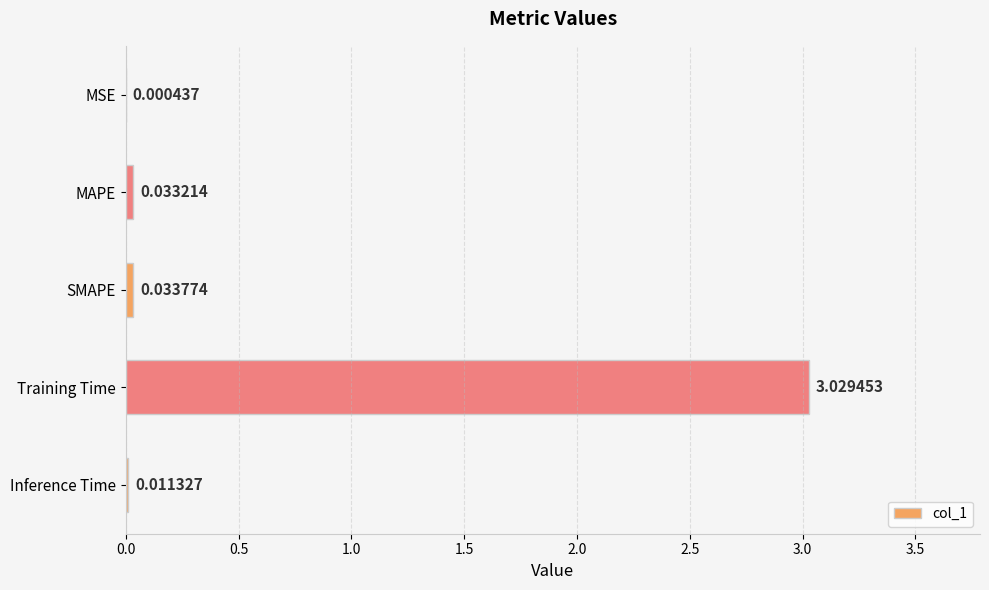

Which has a higher value, Training Time or MSE?

Training Time